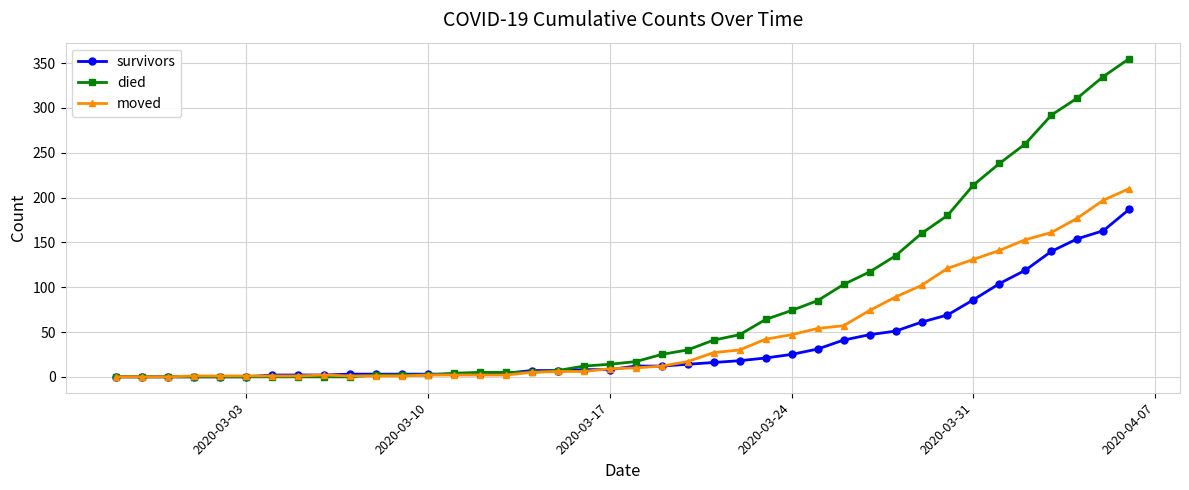

List the series in order of their peak value, highest first.

died, moved, survivors